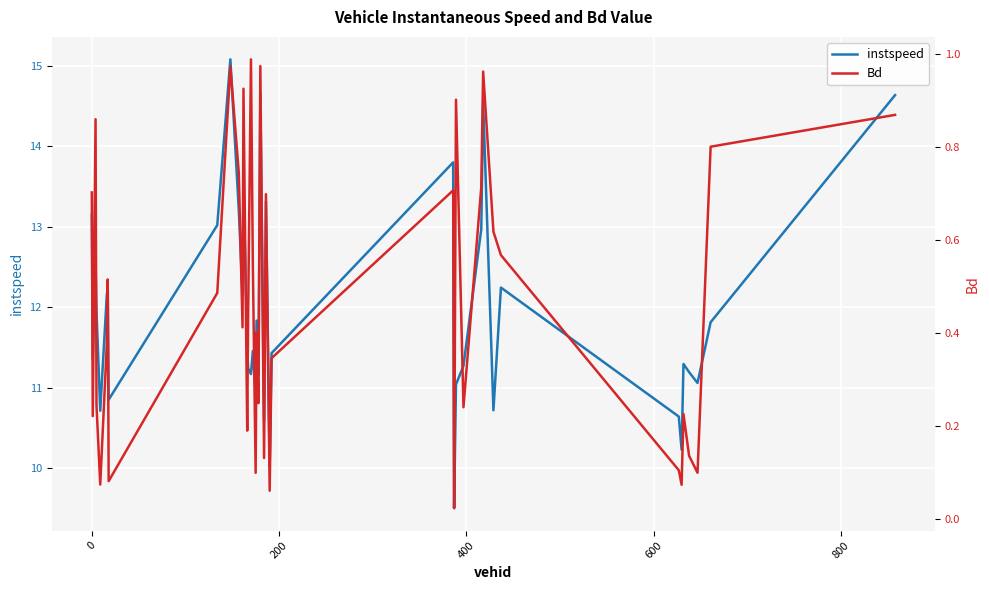

What is the difference between the highest and lowest values at 400?

11.7